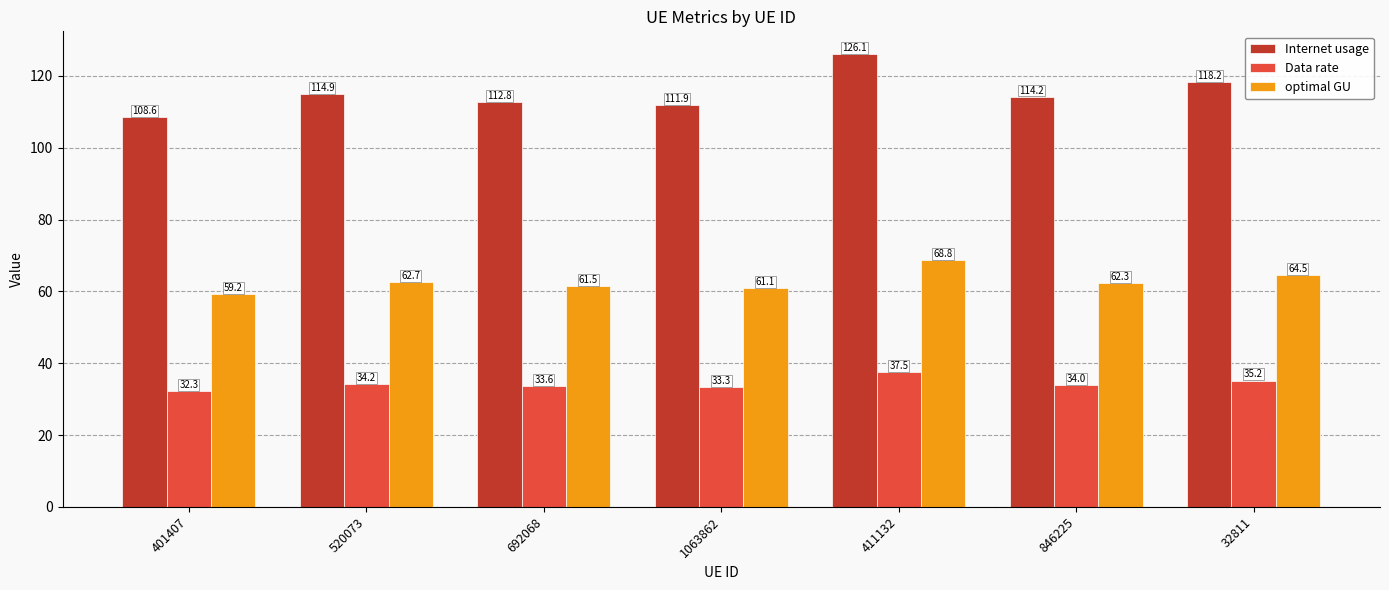

What is the difference between the second highest and second lowest values in the Internet usage series?

6.3